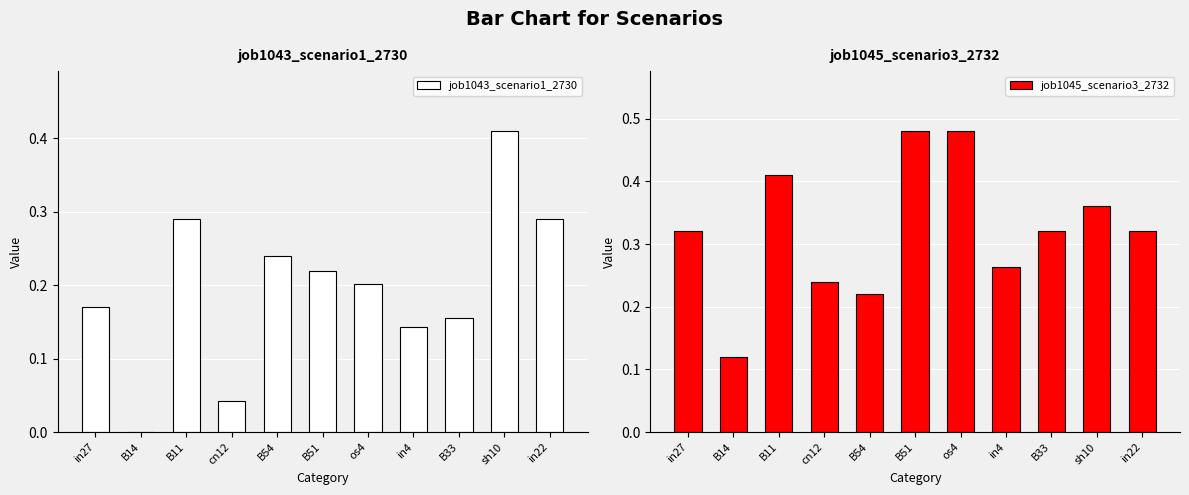

Is the value of job1043_scenario1_2730 at in27 greater than the value of job1045_scenario3_2732 at in22?

No